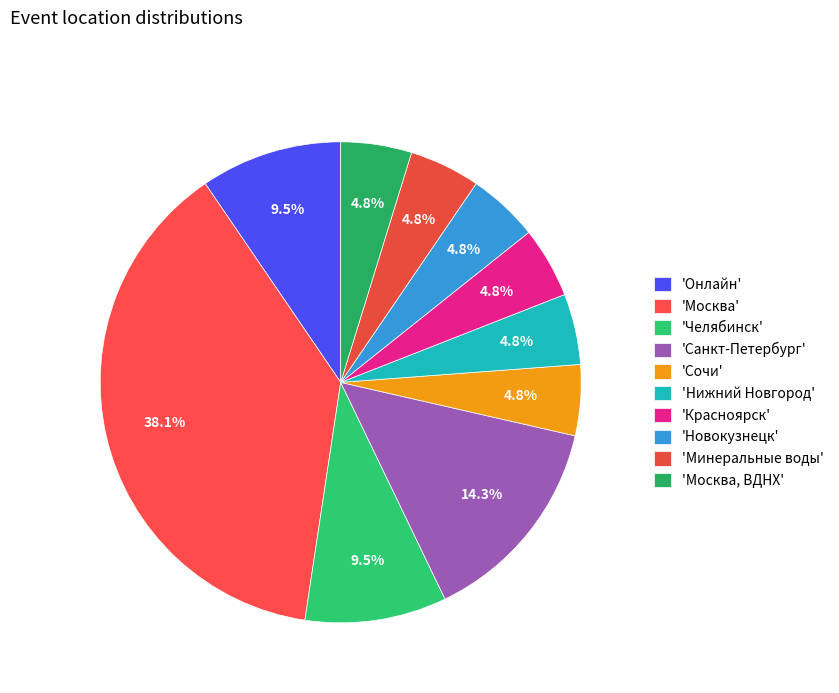

Is there any slice that represents more than half of the pie?

No